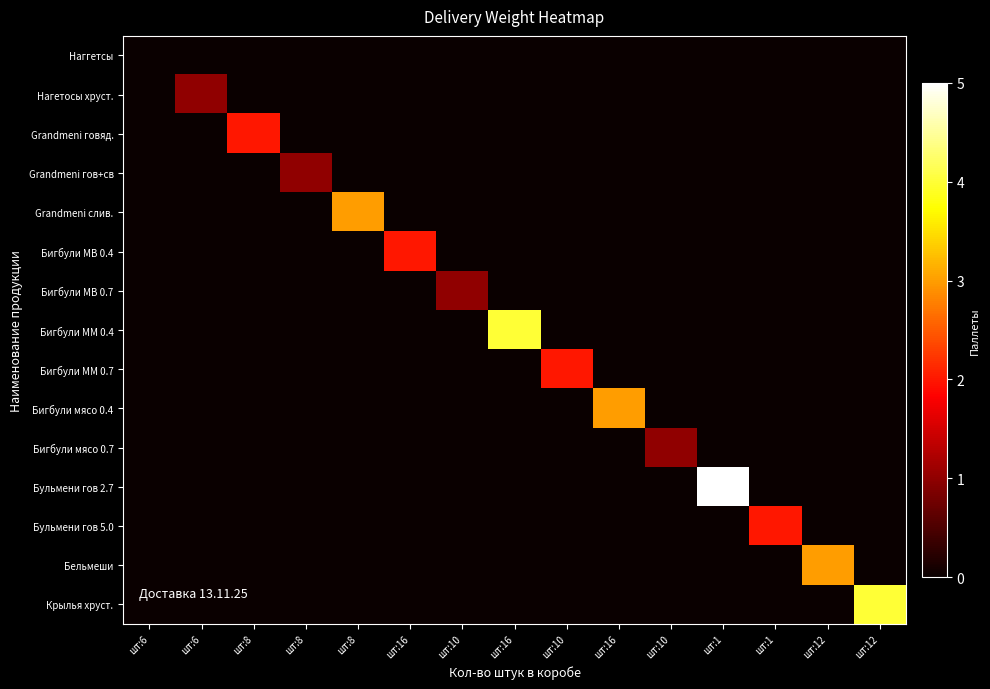

Between шт:12 and шт:1, which is larger?

шт:12